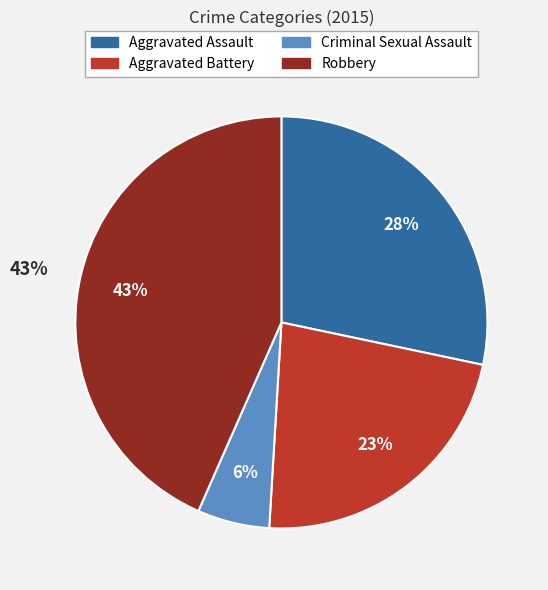

What percentage is the Robbery slice, to the nearest percent?

43%